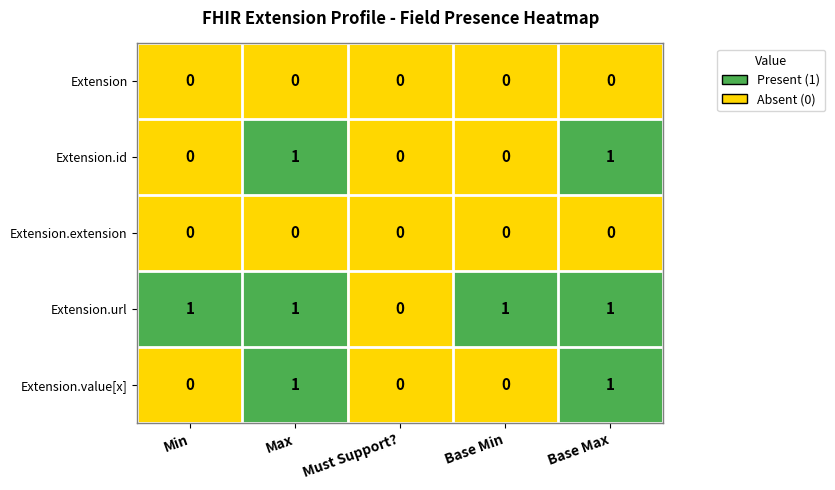

Count the Extension.value[x] values in the range 0 to 1.

5